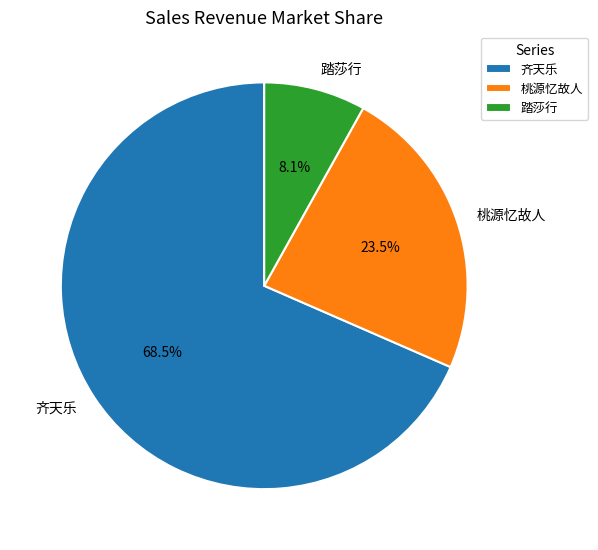

What percentage do 踏莎行 and 齐天乐 together represent?

76.5%